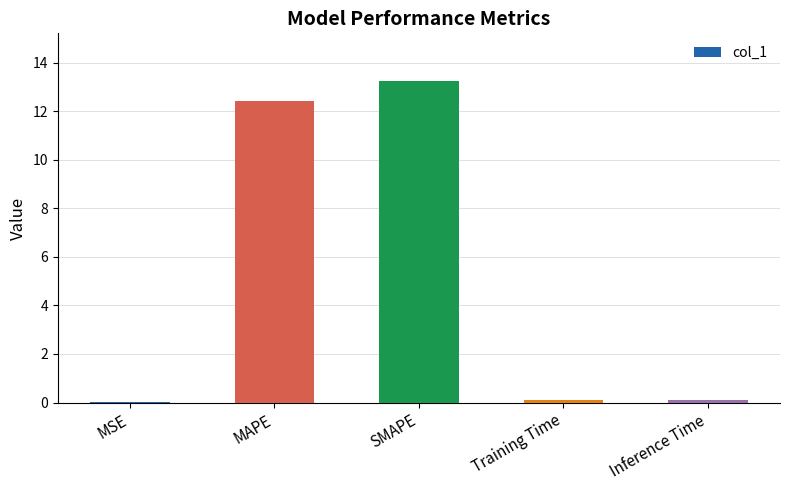

What is the change in value from MAPE to SMAPE?

+0.8